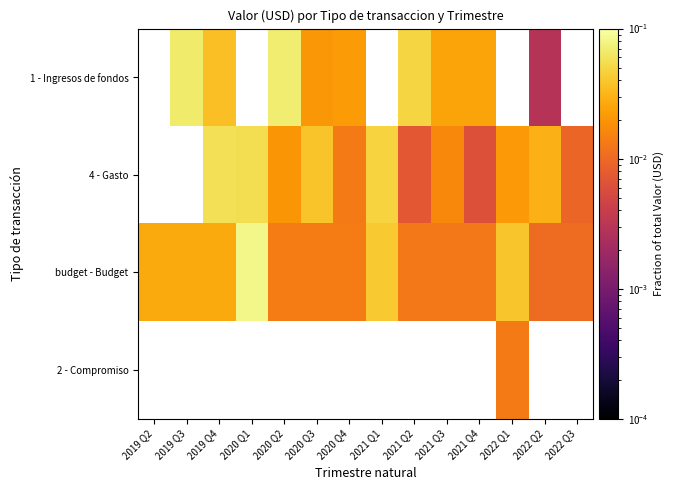

Count the number of categories in the chart.

14